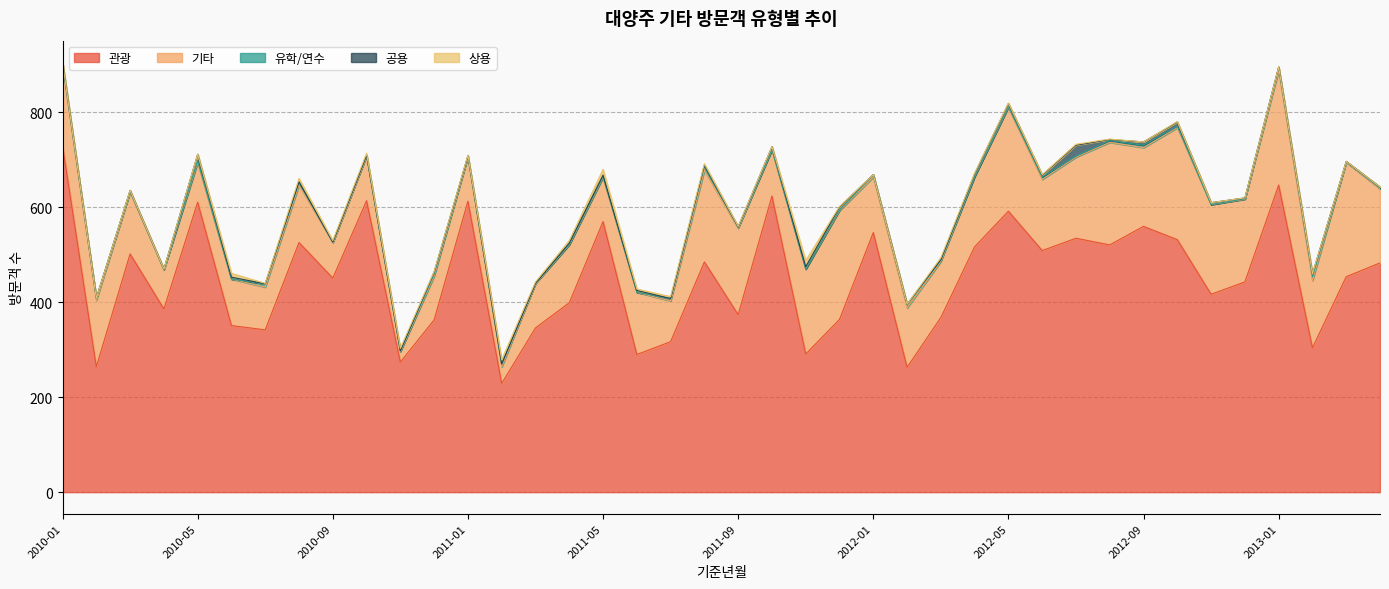

At which label does 관광 first exceed 454?

2010-01